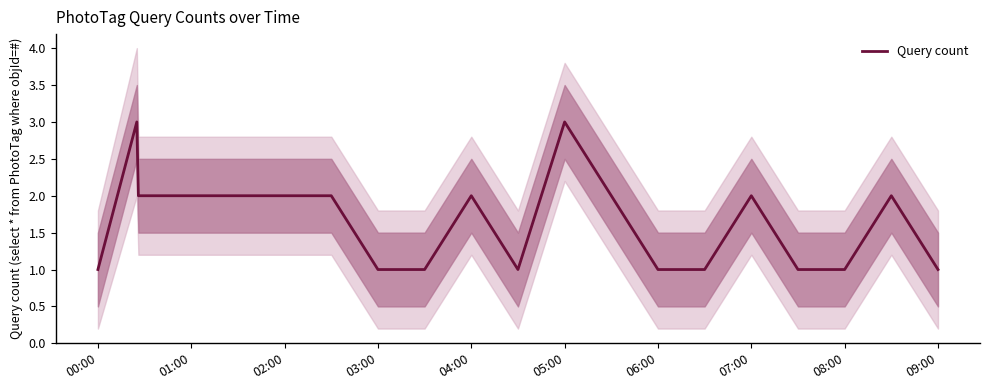

How many data points are above 2?

2